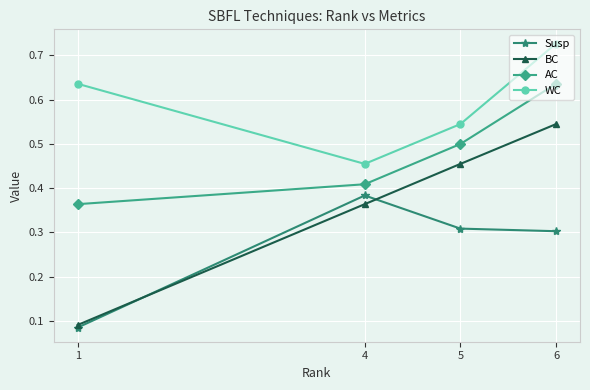

At which label does BC reach its peak?

6